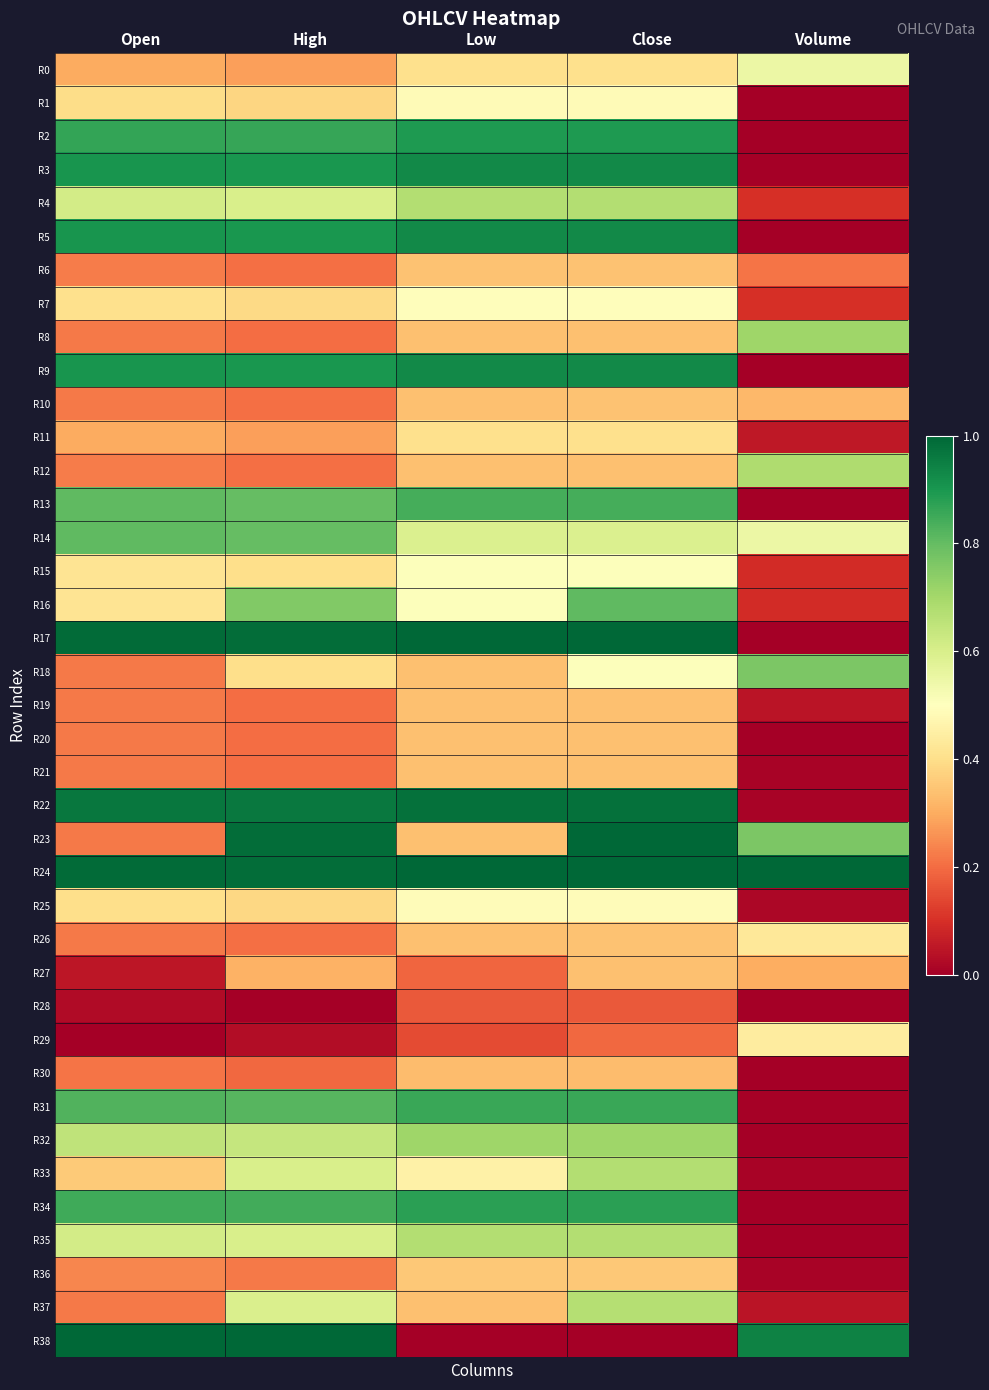

Reading left to right, list all the values displayed in this chart.

R0: Open=0.3	High=0.3	Low=0.4	Close=0.4	Volume=0.6
R1: Open=0.4	High=0.4	Low=0.5	Close=0.5	Volume=0.0
R2: Open=0.9	High=0.9	Low=0.9	Close=0.9	Volume=0.0
R3: Open=0.9	High=0.9	Low=0.9	Close=0.9	Volume=0.0
R4: Open=0.6	High=0.6	Low=0.7	Close=0.7	Volume=0.1
R5: Open=0.9	High=0.9	Low=0.9	Close=0.9	Volume=0.0
R6: Open=0.2	High=0.2	Low=0.3	Close=0.3	Volume=0.2
R7: Open=0.4	High=0.4	Low=0.5	Close=0.5	Volume=0.1
R8: Open=0.2	High=0.2	Low=0.3	Close=0.3	Volume=0.7
R9: Open=0.9	High=0.9	Low=0.9	Close=0.9	Volume=0.0
R10: Open=0.2	High=0.2	Low=0.3	Close=0.3	Volume=0.3
R11: Open=0.3	High=0.3	Low=0.4	Close=0.4	Volume=0.1
R12: Open=0.2	High=0.2	Low=0.3	Close=0.3	Volume=0.7
R13: Open=0.8	High=0.8	Low=0.8	Close=0.8	Volume=0.0
R14: Open=0.8	High=0.8	Low=0.6	Close=0.6	Volume=0.6
R15: Open=0.4	High=0.4	Low=0.5	Close=0.5	Volume=0.1
R16: Open=0.4	High=0.8	Low=0.5	Close=0.8	Volume=0.1
R17: Open=1.0	High=1.0	Low=1.0	Close=1.0	Volume=0.0
R18: Open=0.2	High=0.4	Low=0.3	Close=0.5	Volume=0.8
R19: Open=0.2	High=0.2	Low=0.3	Close=0.3	Volume=0.0
R20: Open=0.2	High=0.2	Low=0.3	Close=0.3	Volume=0.0
R21: Open=0.2	High=0.2	Low=0.3	Close=0.3	Volume=0.0
R22: Open=1.0	High=1.0	Low=1.0	Close=1.0	Volume=0.0
R23: Open=0.2	High=1.0	Low=0.3	Close=1.0	Volume=0.8
R24: Open=1.0	High=1.0	Low=1.0	Close=1.0	Volume=1.0
R25: Open=0.4	High=0.4	Low=0.5	Close=0.5	Volume=0.0
R26: Open=0.2	High=0.2	Low=0.3	Close=0.3	Volume=0.4
R27: Open=0.1	High=0.3	Low=0.2	Close=0.3	Volume=0.3
R28: Open=0.0	High=0.0	Low=0.2	Close=0.2	Volume=0.0
R29: Open=0.0	High=0.0	Low=0.1	Close=0.2	Volume=0.4
R30: Open=0.2	High=0.2	Low=0.3	Close=0.3	Volume=0.0
R31: Open=0.8	High=0.8	Low=0.9	Close=0.9	Volume=0.0
R32: Open=0.6	High=0.6	Low=0.7	Close=0.7	Volume=0.0
R33: Open=0.4	High=0.6	Low=0.5	Close=0.7	Volume=0.0
R34: Open=0.8	High=0.8	Low=0.9	Close=0.9	Volume=0.0
R35: Open=0.6	High=0.6	Low=0.7	Close=0.7	Volume=0.0
R36: Open=0.2	High=0.2	Low=0.4	Close=0.4	Volume=0.0
R37: Open=0.2	High=0.6	Low=0.3	Close=0.7	Volume=0.0
R38: Open=1.0	High=1.0	Low=0.0	Close=0.0	Volume=0.9